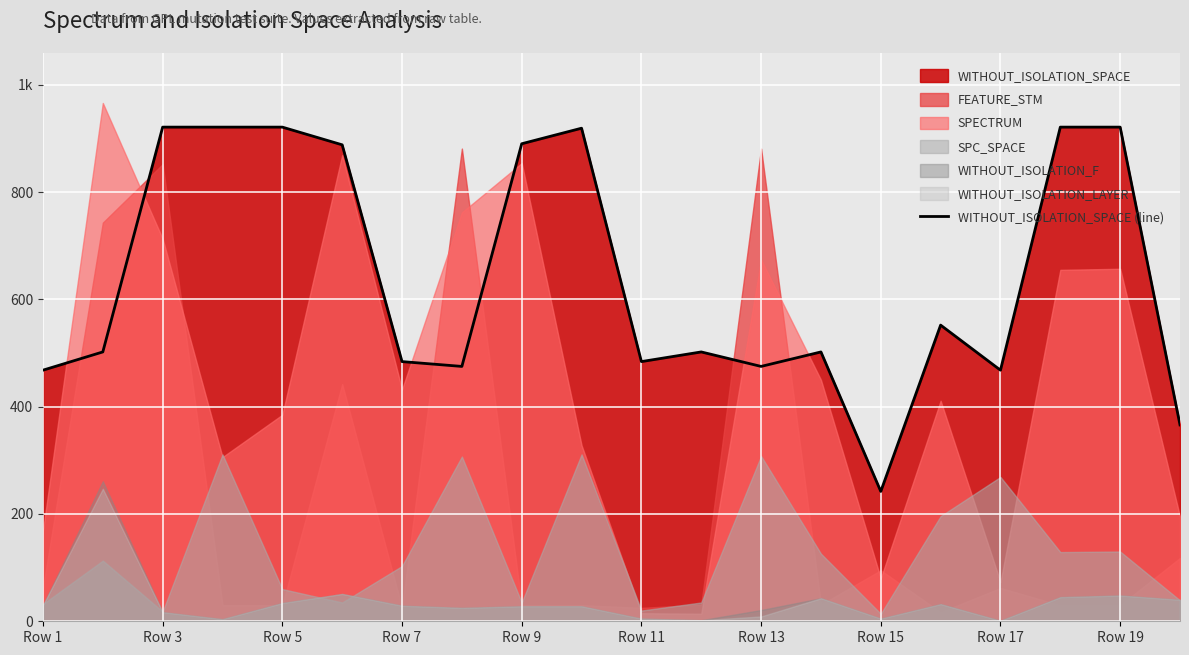

What is the minimum value shown in the chart?

242